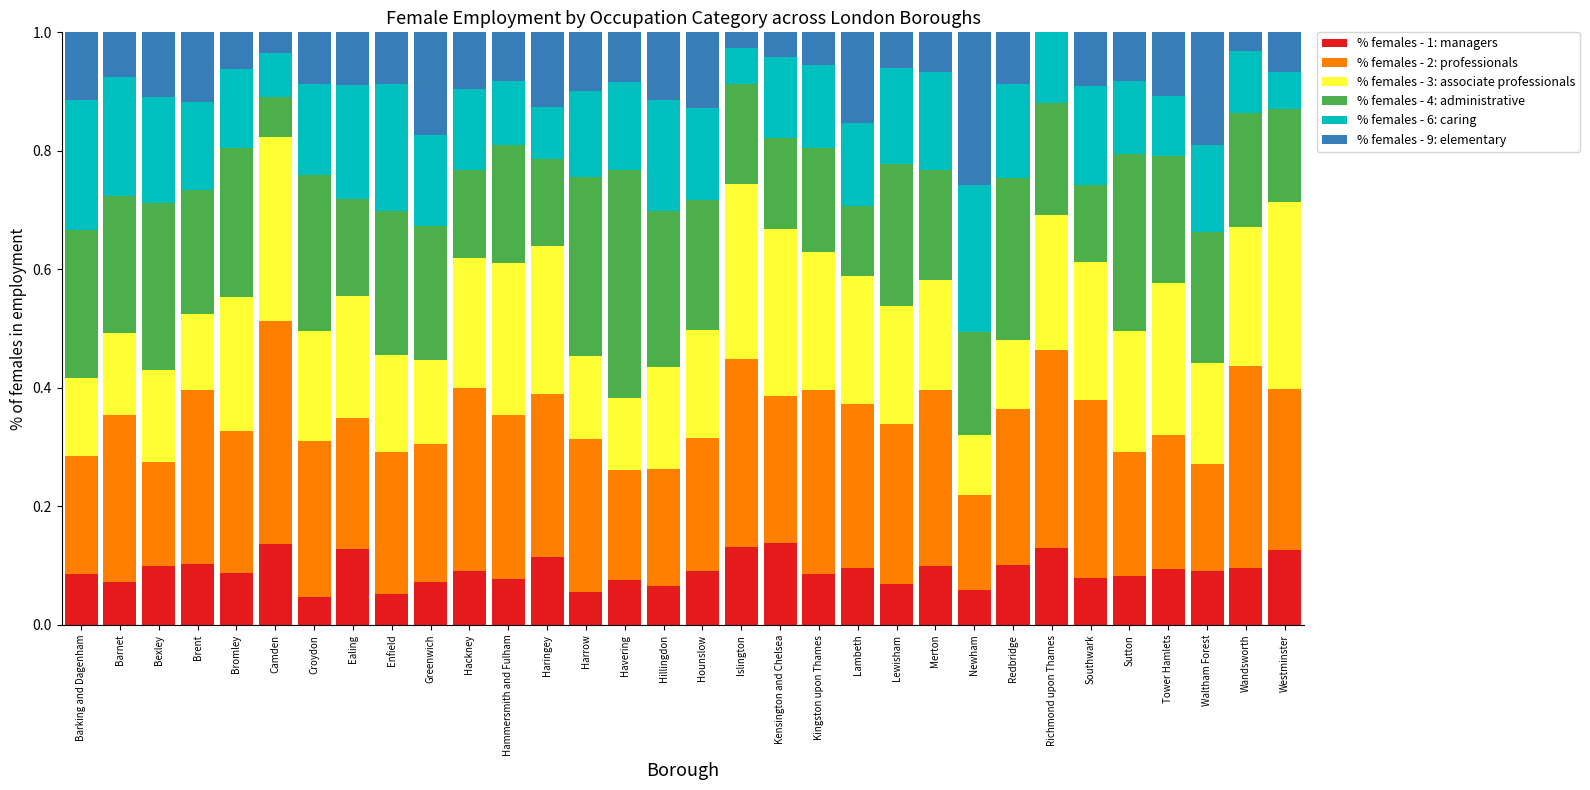

The % females - 1: managers series shows 0.0 at Hounslow. True or false?

False